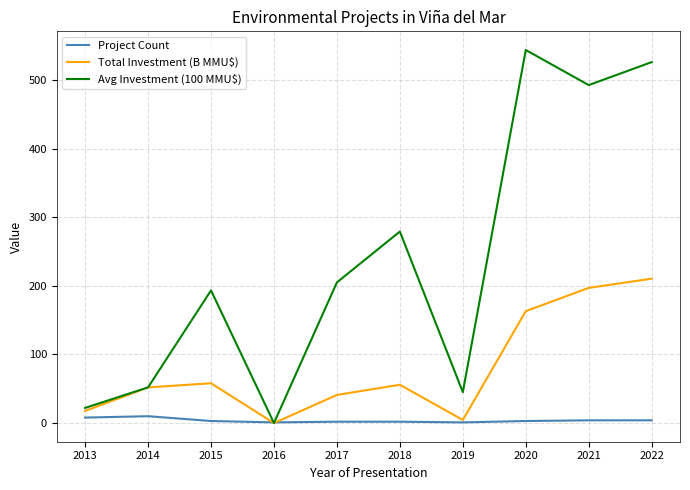

Rank the categories by Avg Investment (100 MMU$) value from highest to lowest.

2020, 2022, 2021, 2018, 2017, 2015, 2014, 2019, 2013, 2016